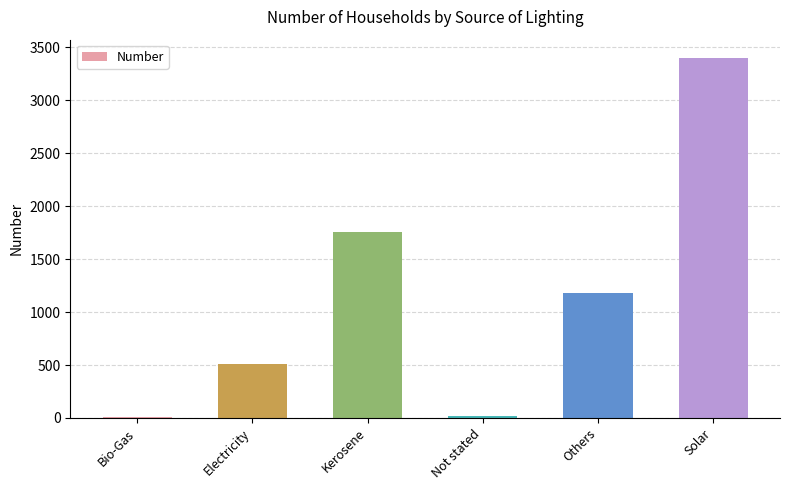

Reading right to left, transcribe all the data shown in this chart.

Solar=3403	Others=1179	Not stated=23	Kerosene=1759	Electricity=507	Bio-Gas=8